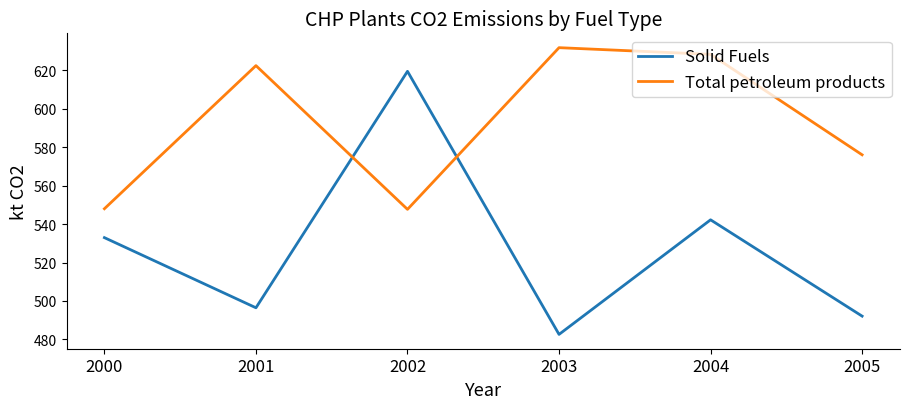

What is the spread (max minus min) of values at 2002?

71.8